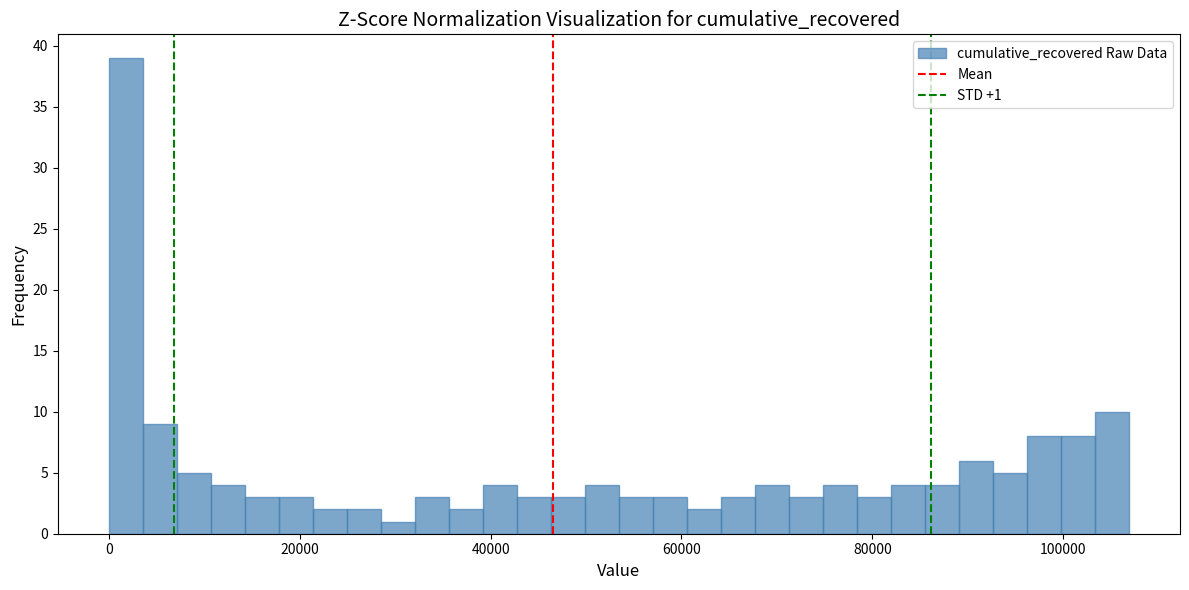

Around what value on the x-axis is the tallest bar? Give the approximate position of its centre, as read against the axis.

2000